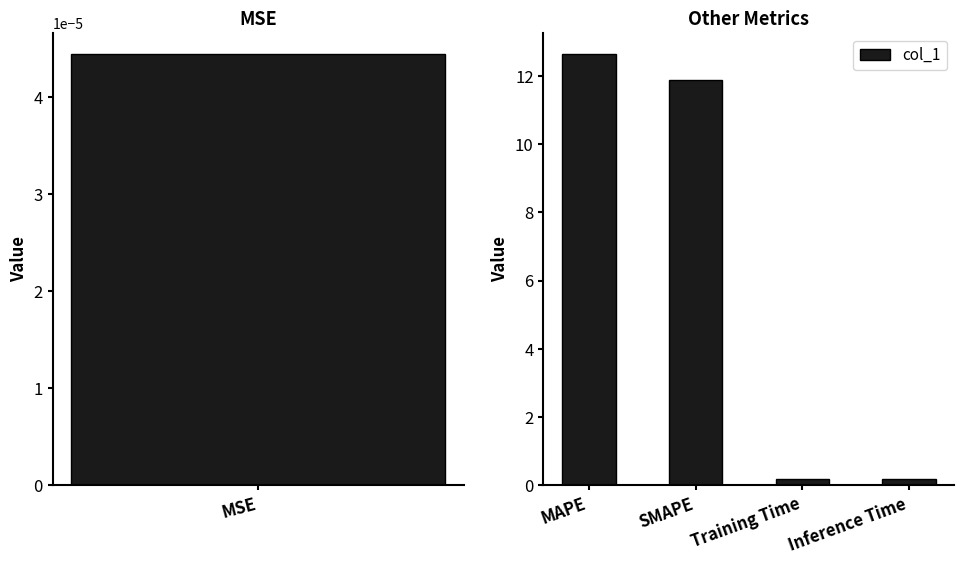

What is the value of the 2nd bar from the left?

11.9